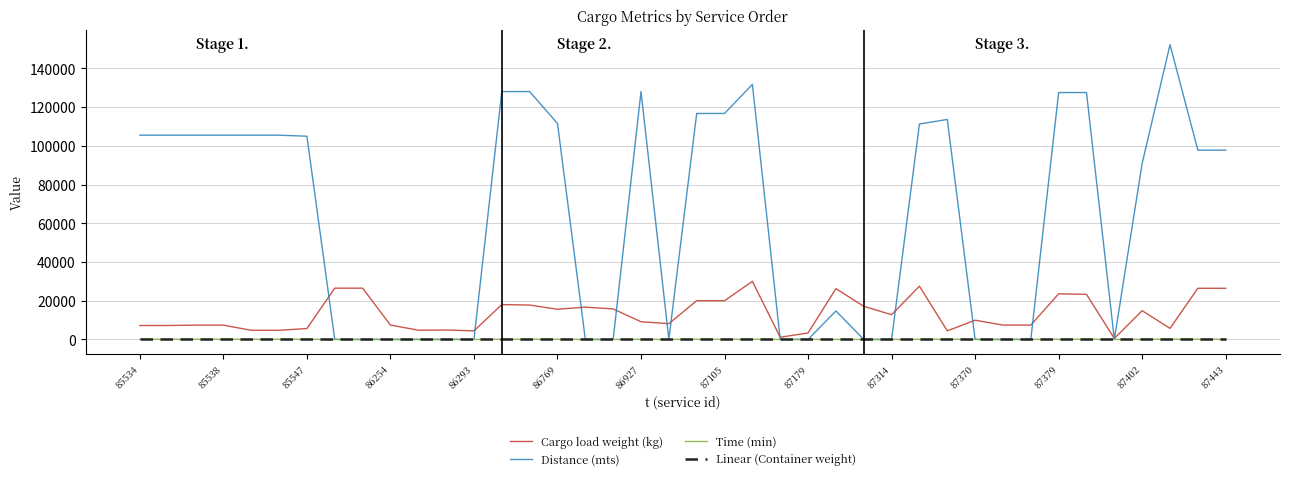

Which series has the largest total across all categories?

Distance (mts)